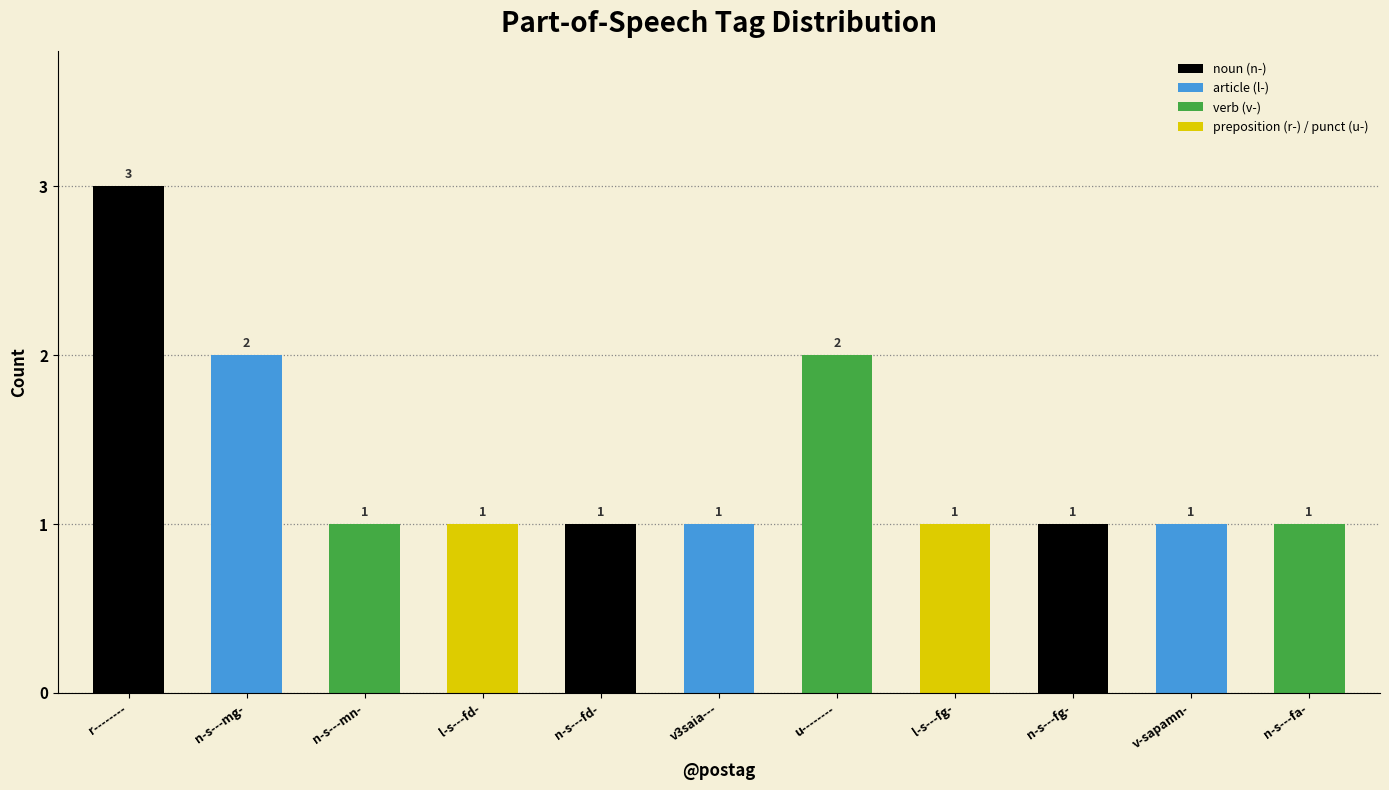

What is the average value?

1